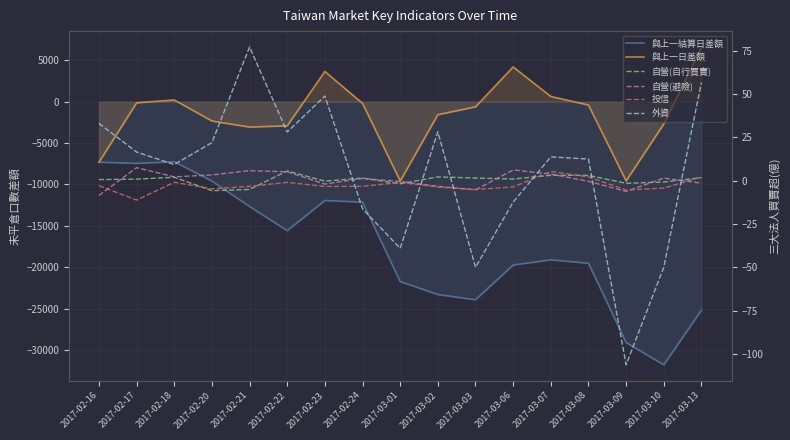

In 外資, how many points are higher than both neighbors (excluding endpoints)?

4